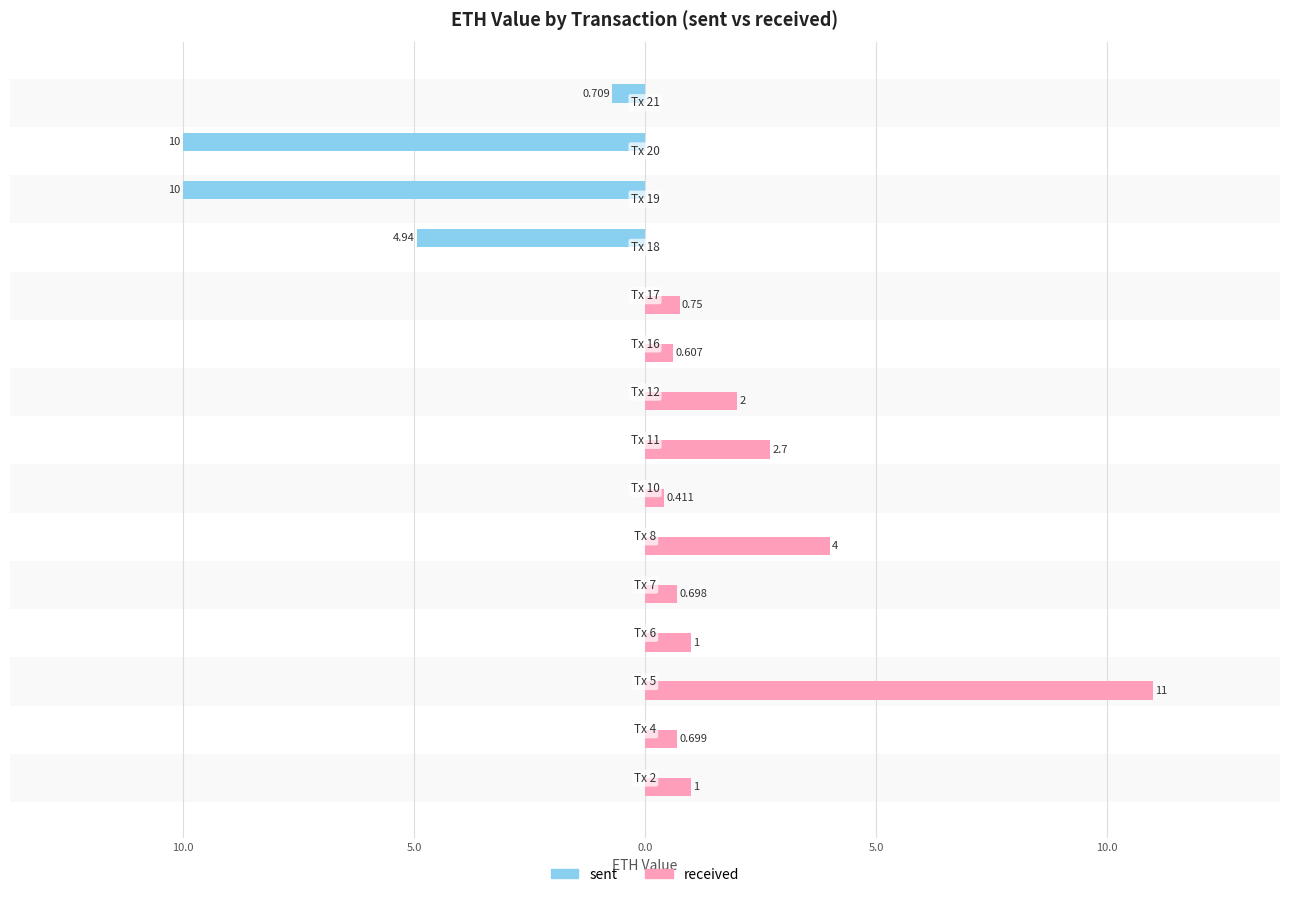

Rank the series by their maximum value, from lowest to highest.

sent, received